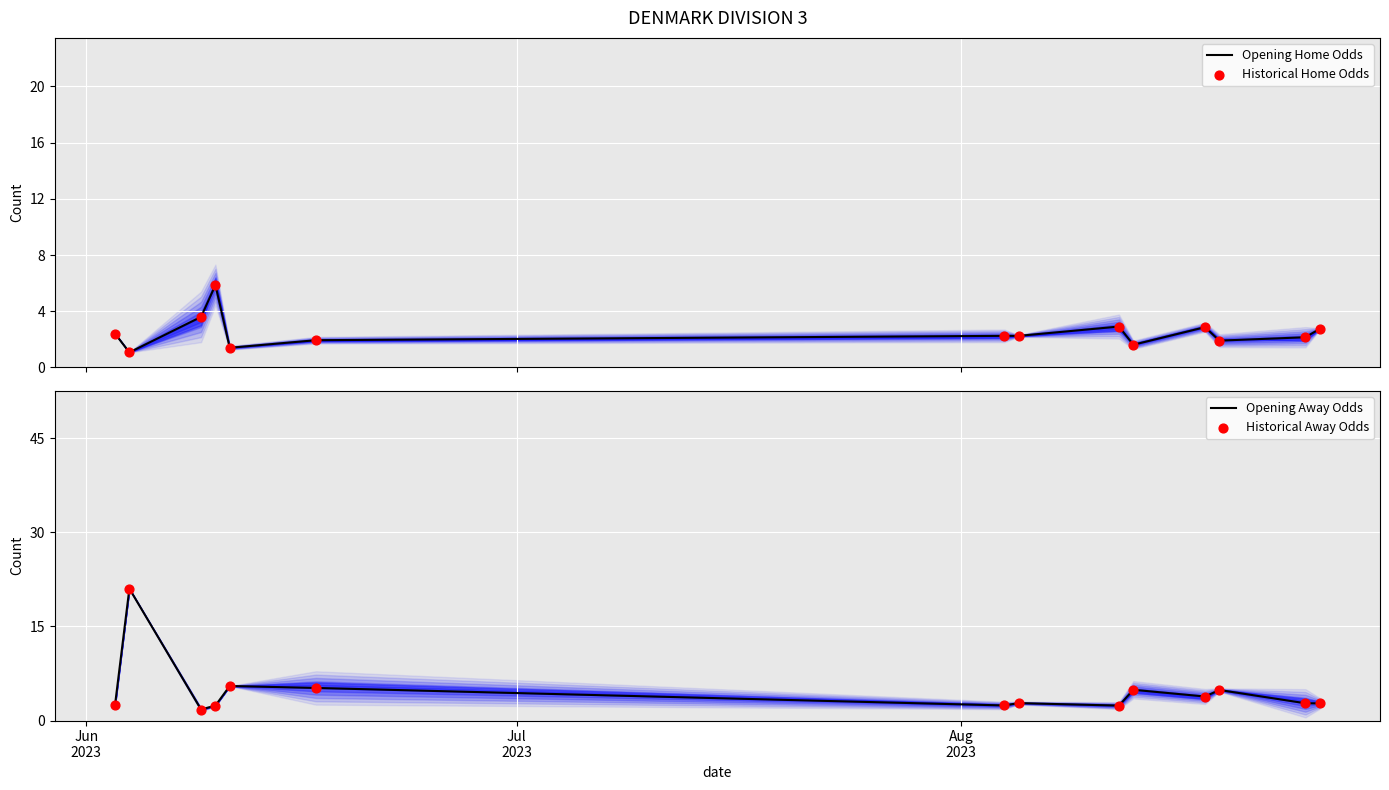

What is the total value across all series at 11?

13.5